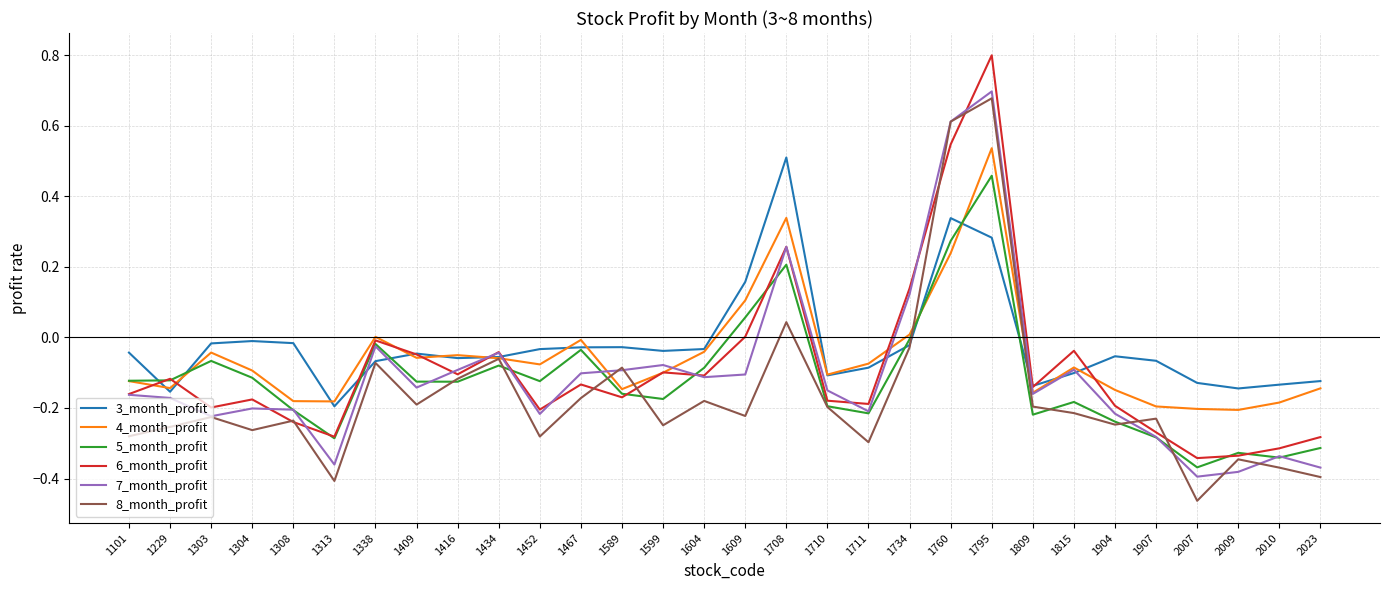

Which series ends up on top after the final intersection of 7_month_profit and 6_month_profit?

6_month_profit